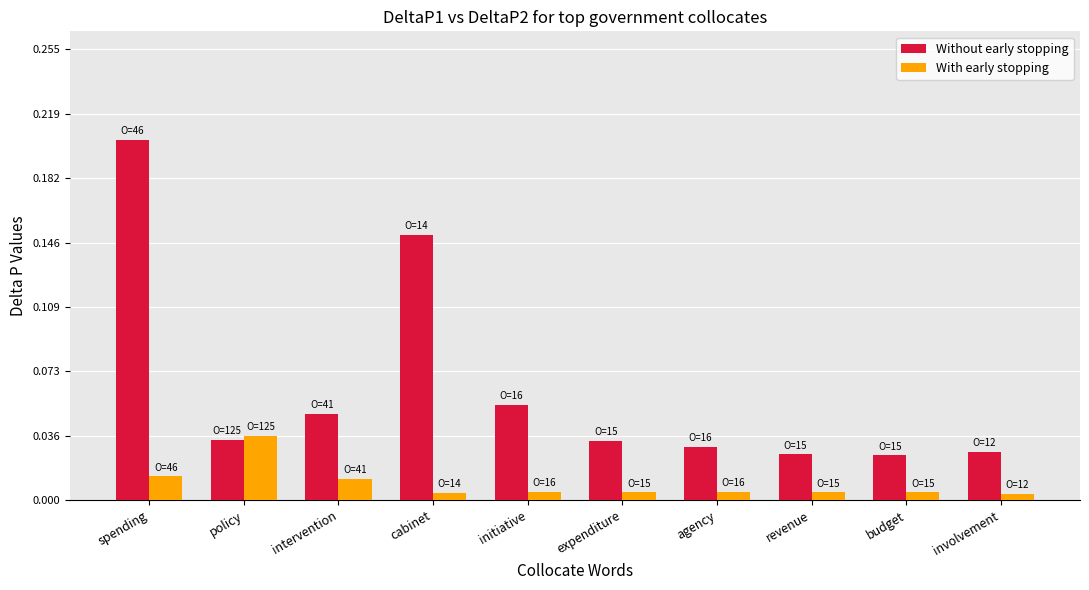

At which label does With early stopping reach its peak?

policy